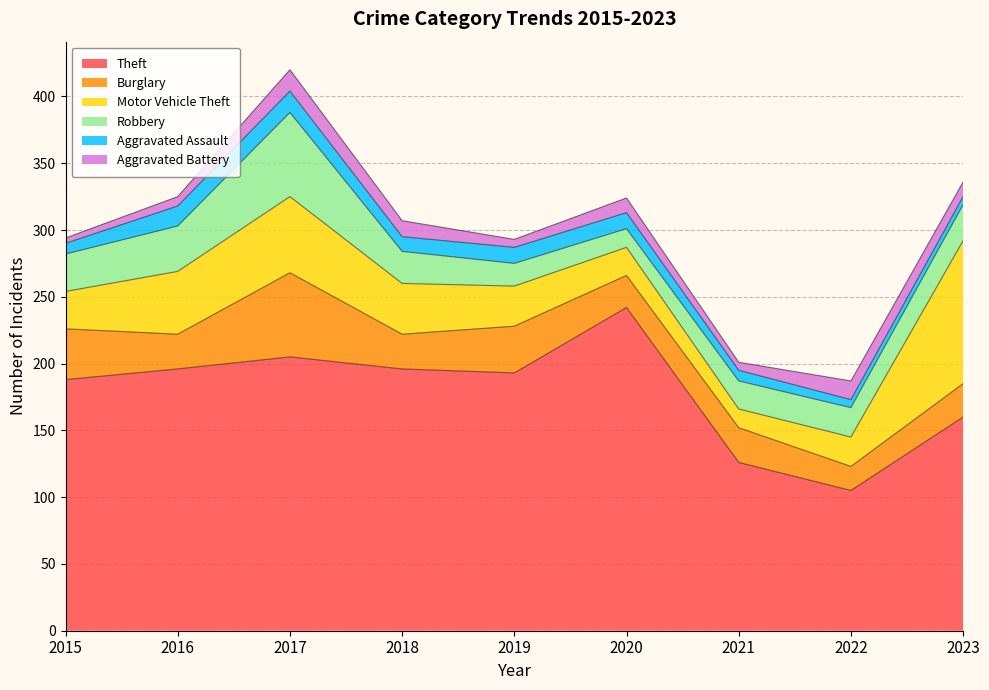

What is the value of the Aggravated Battery point at the 9th from the left?

11